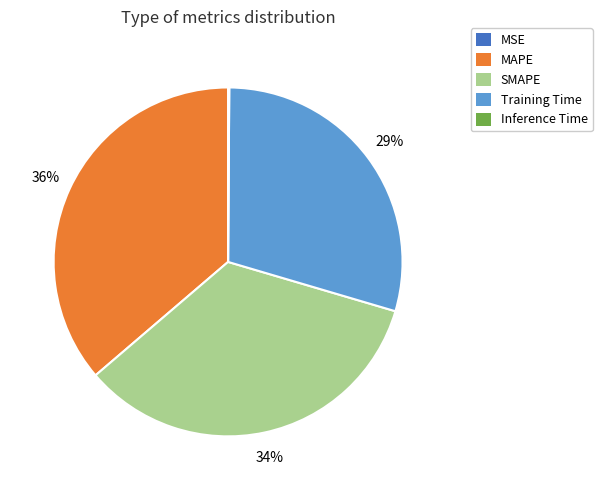

Does any single category account for the majority?

No